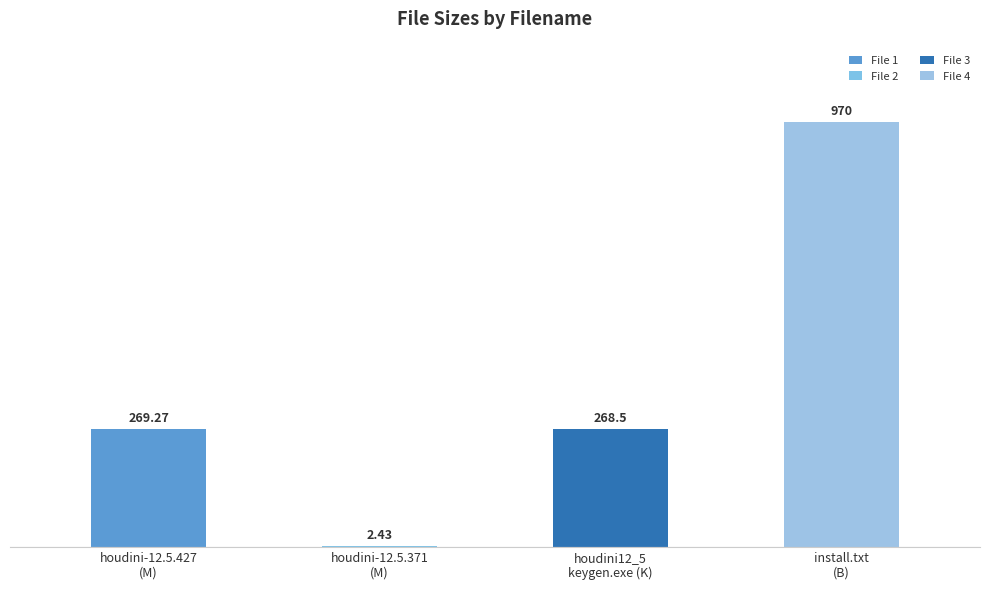

What is the difference between the values at houdini-12.5.427-win64-vc9.exe (M) and Crack/install.txt (B)?

700.7